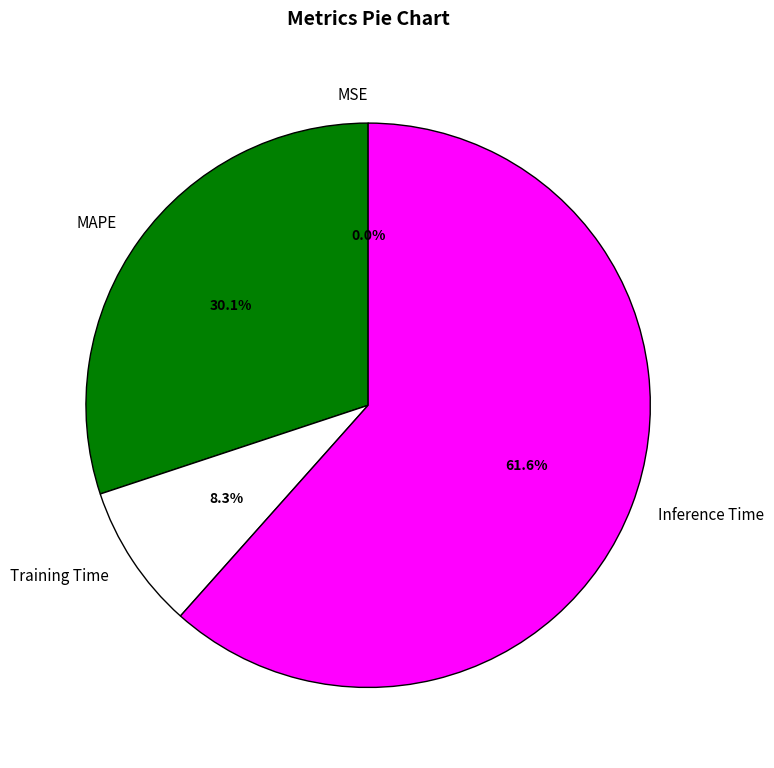

Which slice represents more than half of the pie?

Inference Time